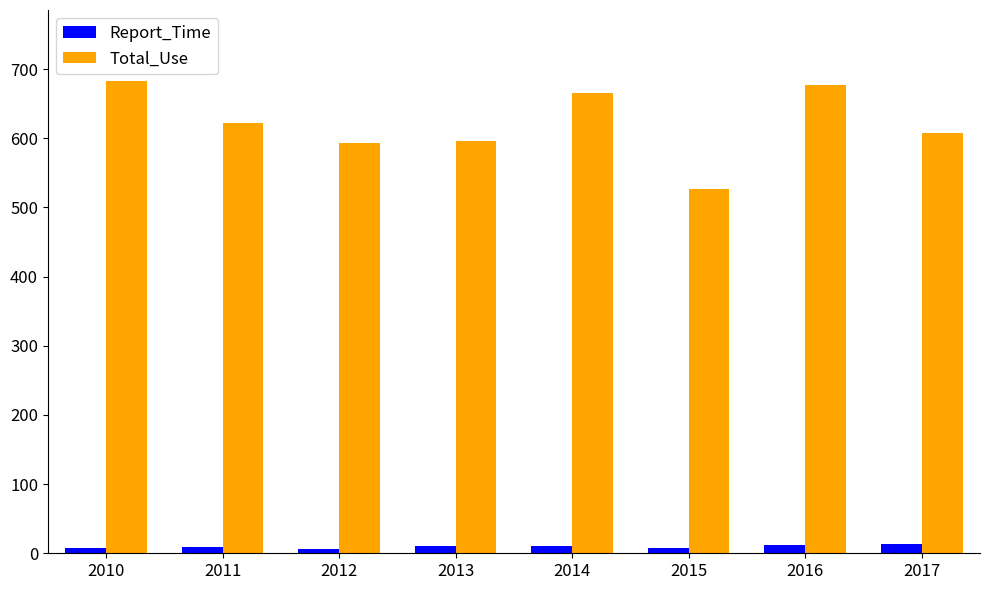

At how many categories does at least one series exceed 432?

8